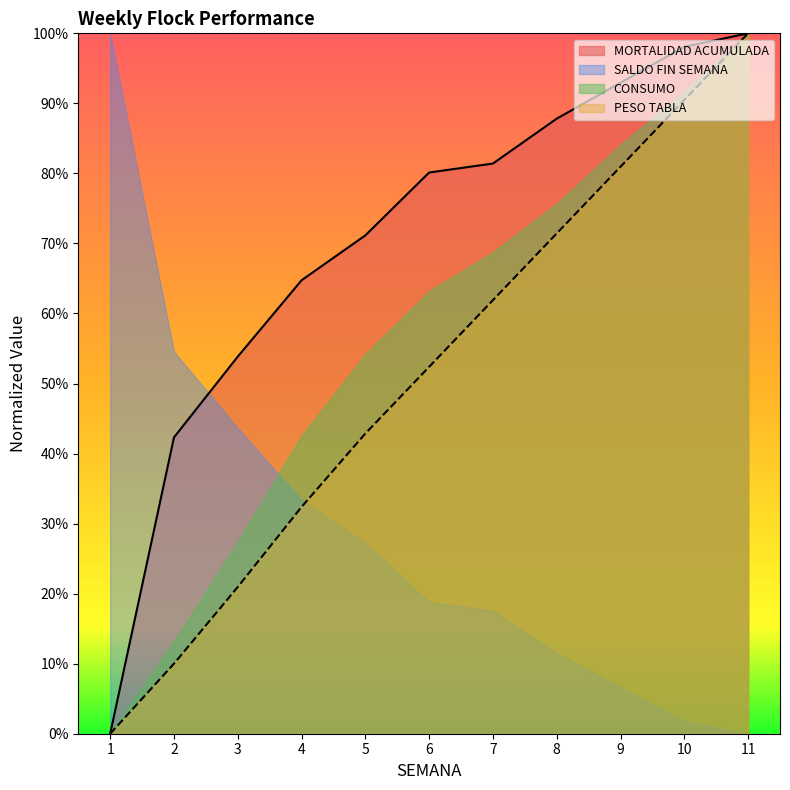

How many lines are shown in the chart?

2